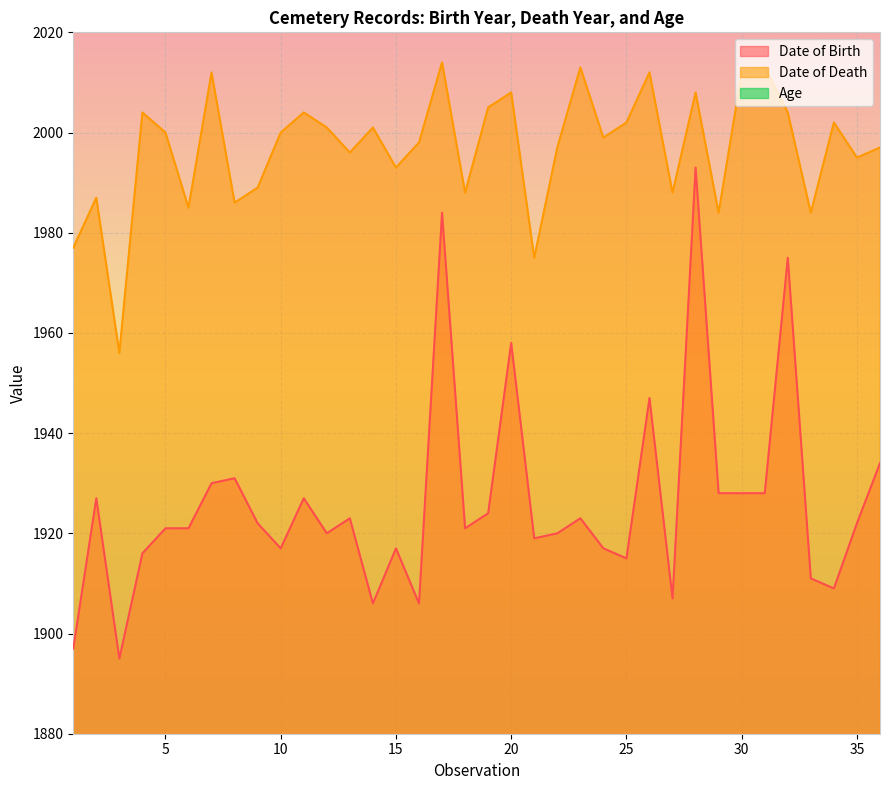

True or false: Date of Death has more than 2 interior local peaks.

True